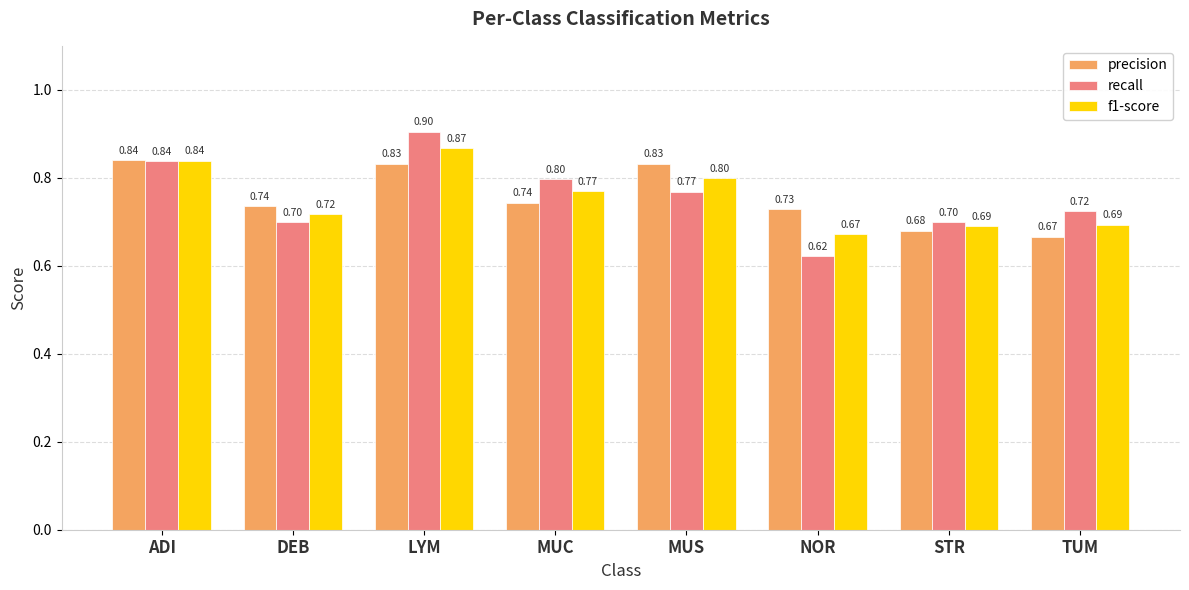

What is the label of the 6th bar from the left?

NOR